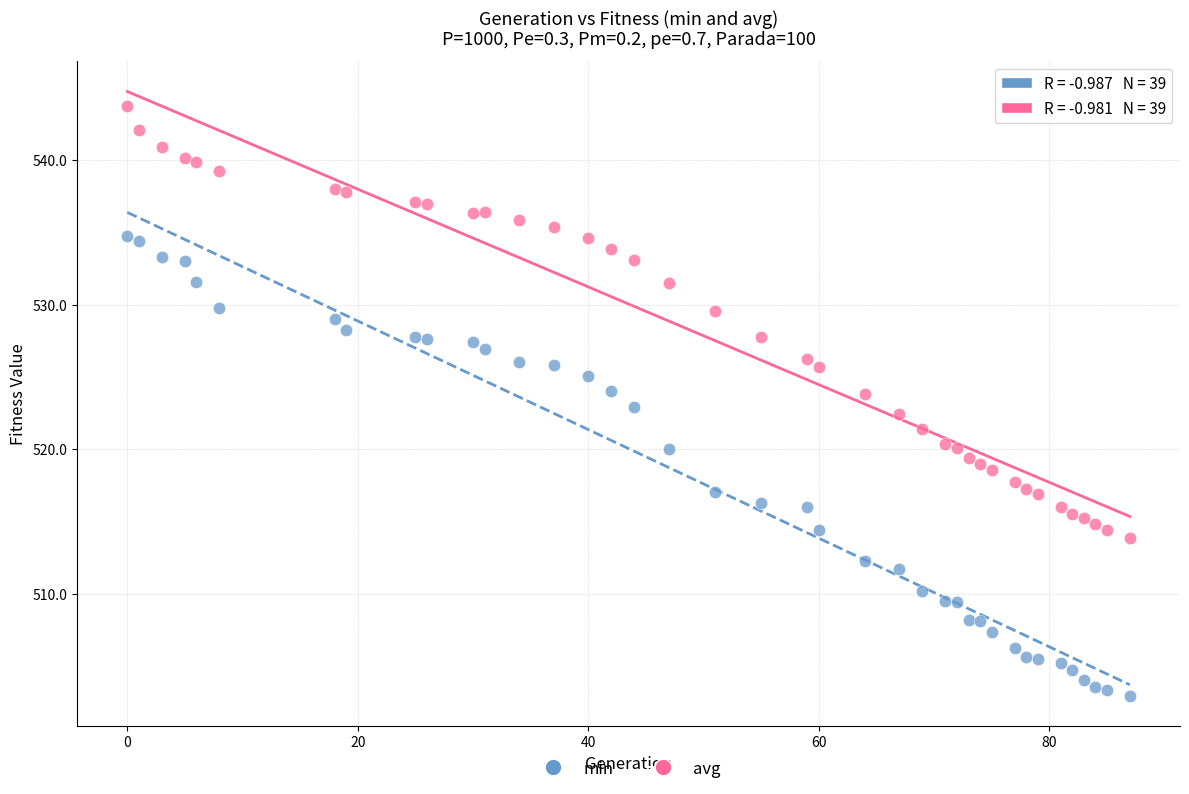

Which series contains the lowest Y value?

min